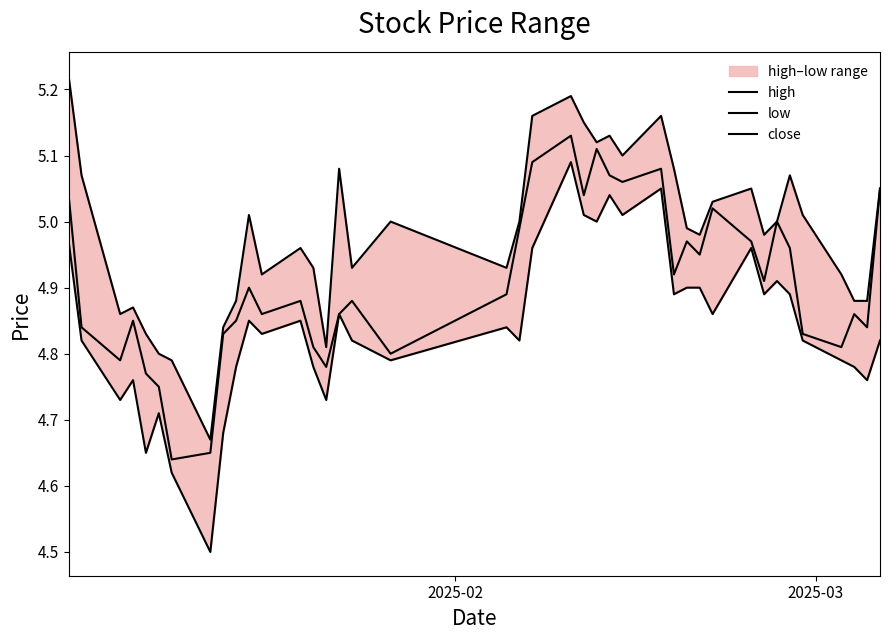

What is the difference between the maximum and second lowest values in the low series?

0.5